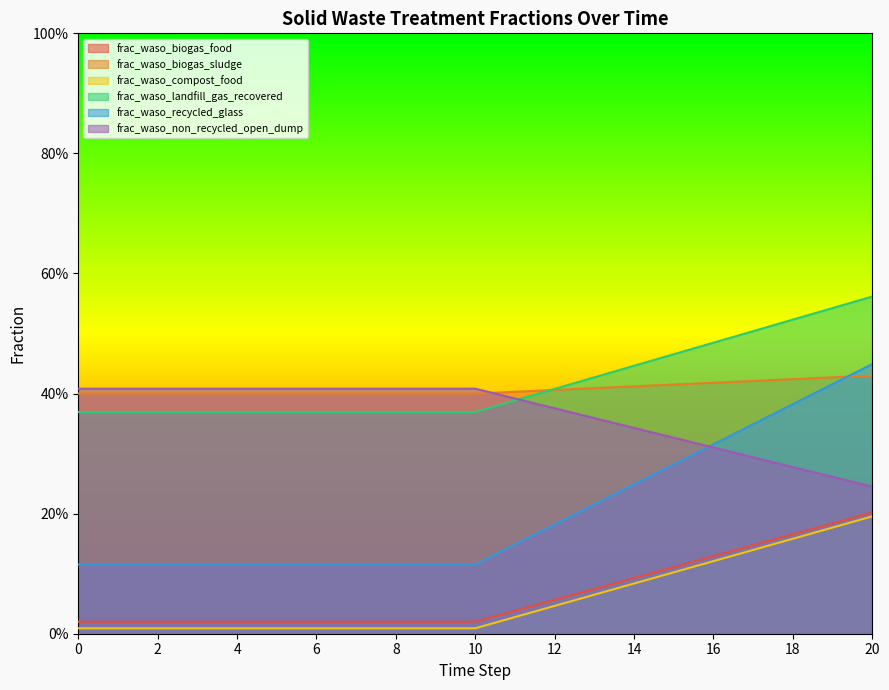

Which has a higher value, 12 or 7?

12